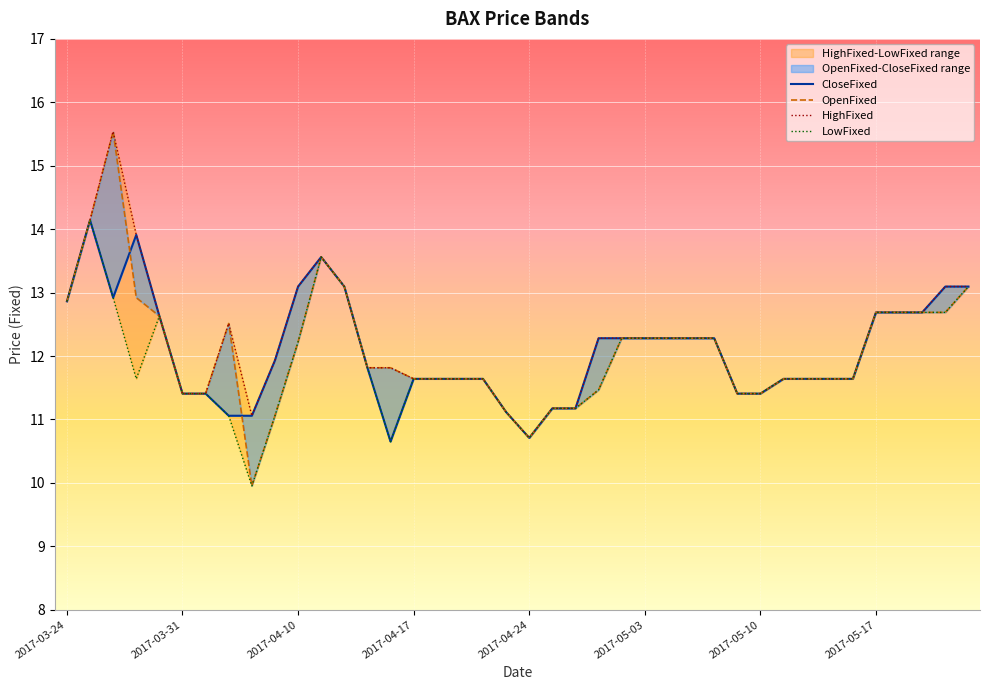

True or false: HighFixed and OpenFixed intersect in this chart.

False